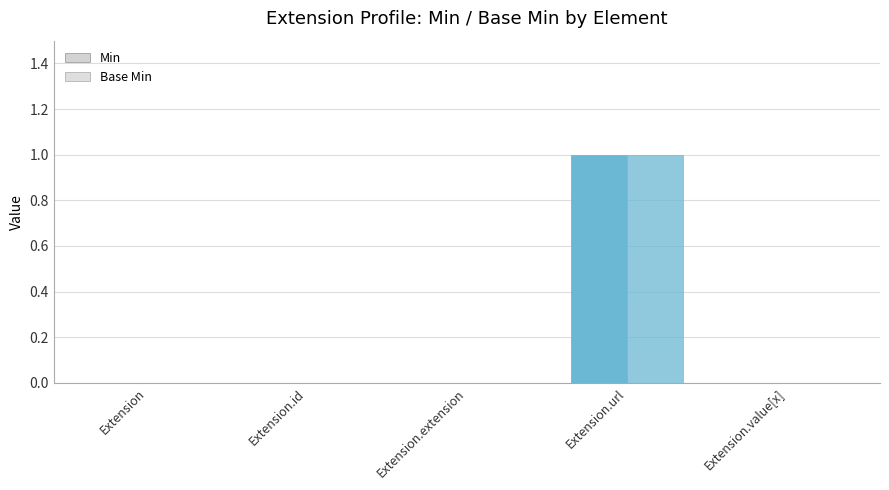

How many series are shown in this chart?

2